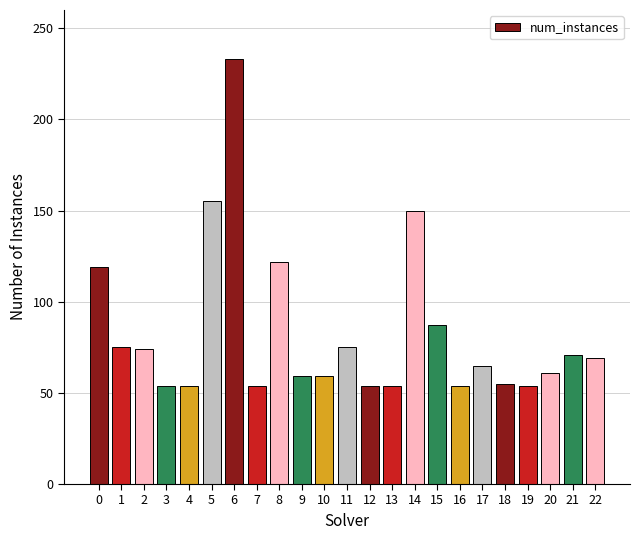

The chart shows a value of 15 at 17. True or false?

False